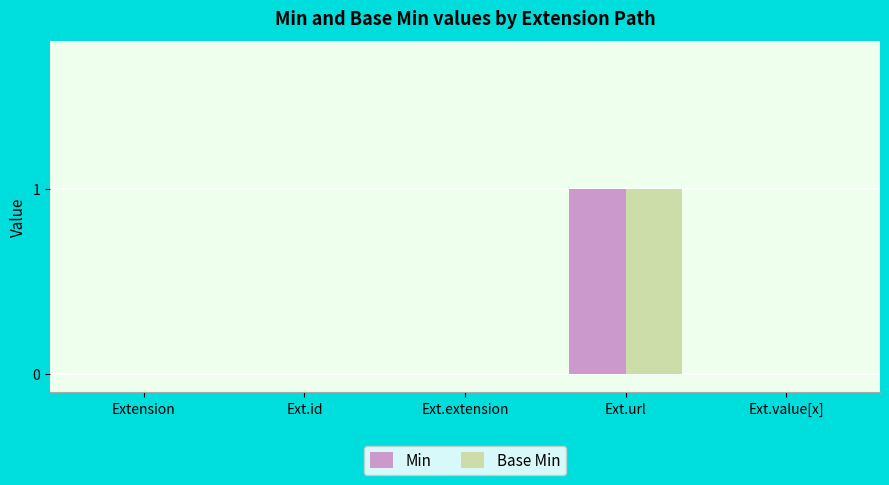

The Min series shows 1 at Ext.url. True or false?

True